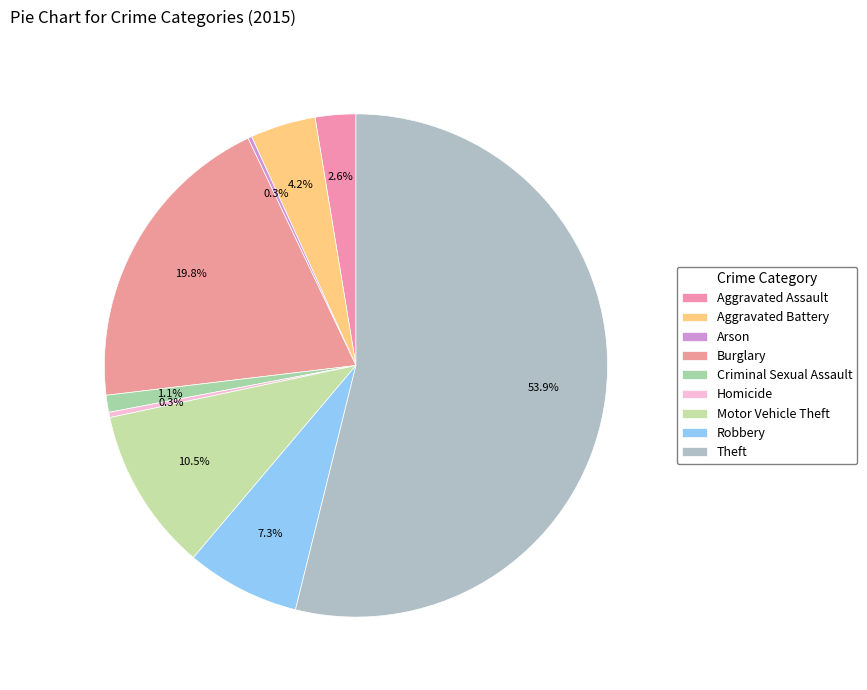

Which slice represents more than half of the pie?

Theft